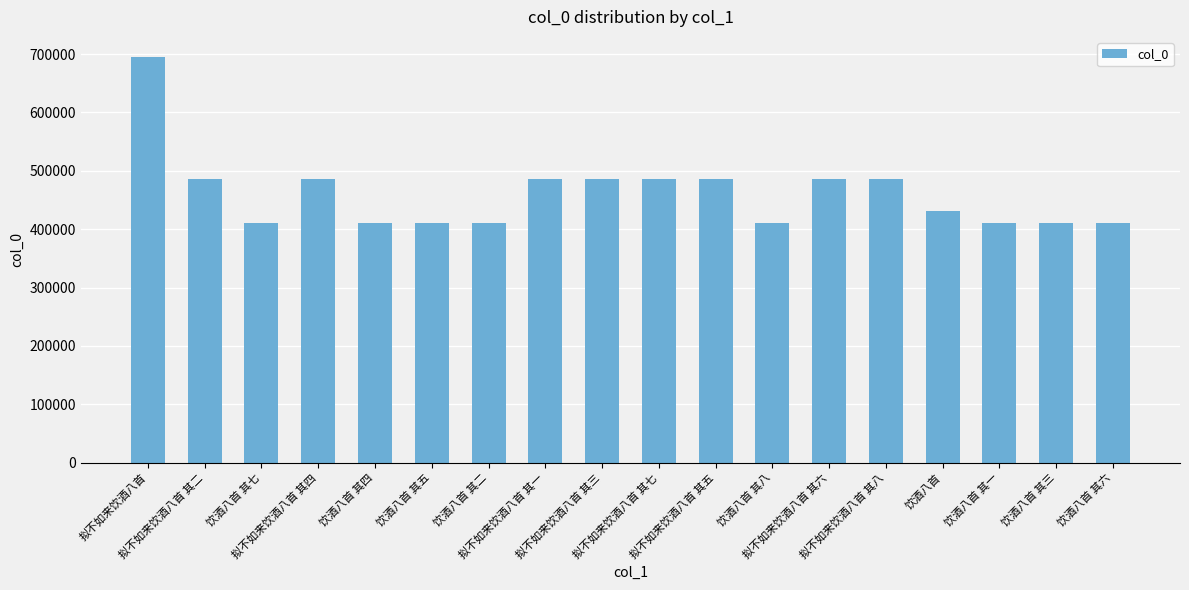

What is the greatest value displayed?

694701